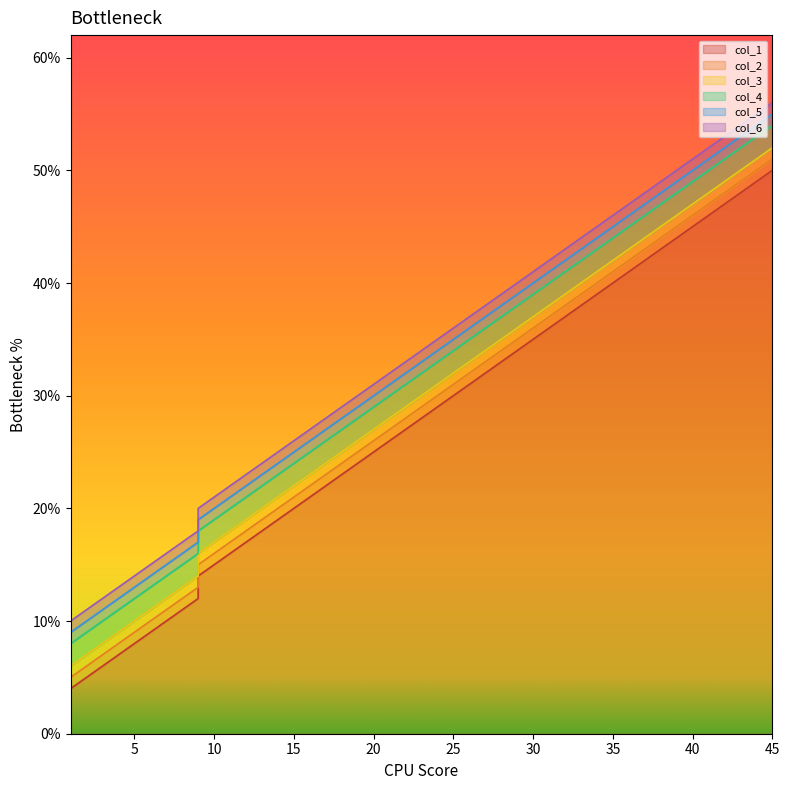

List the series in order of their overall mean, lowest first.

col_1, col_2, col_3, col_4, col_5, col_6